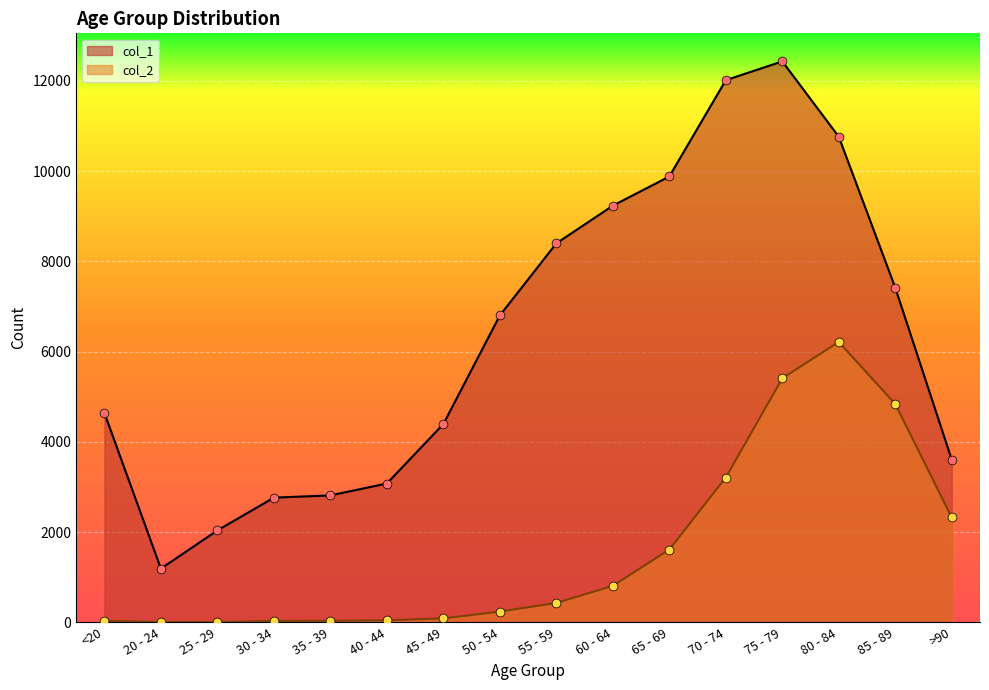

Which series reaches the minimum Y coordinate?

col_2